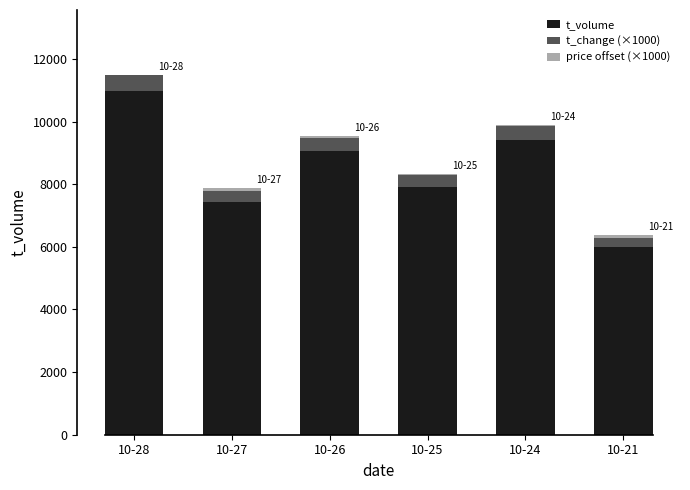

Which category has the highest value in the t_volume series?

10-28